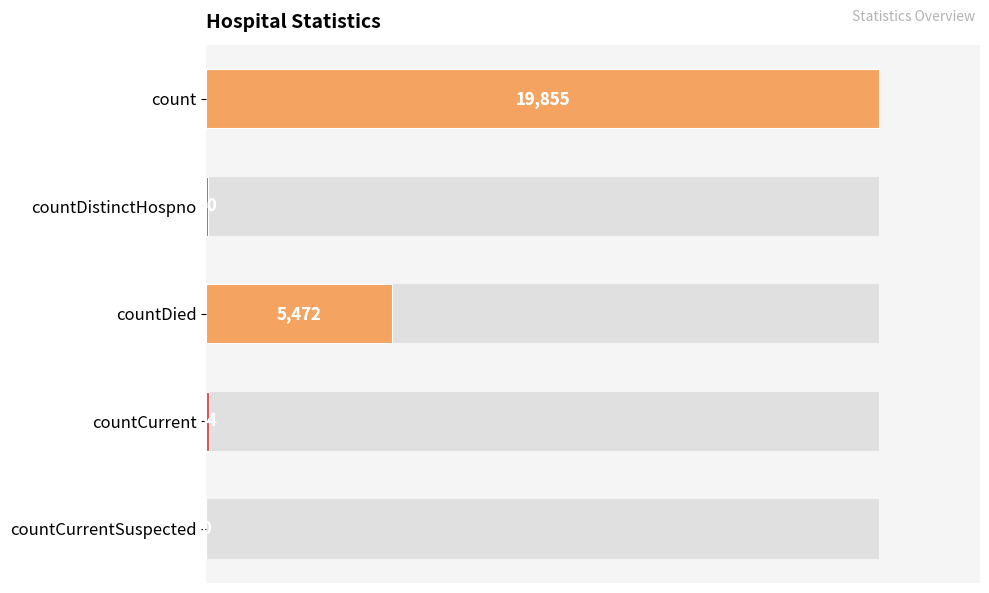

Reading right to left, list all the values displayed in this chart.

0	64	5472	40	19855